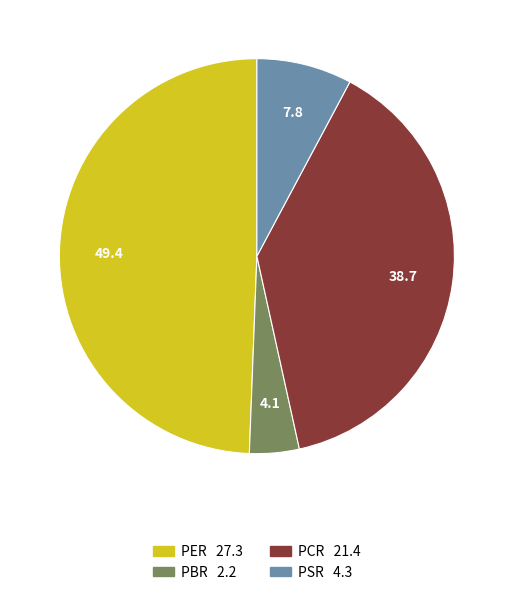

Is PBR the majority of the pie?

No